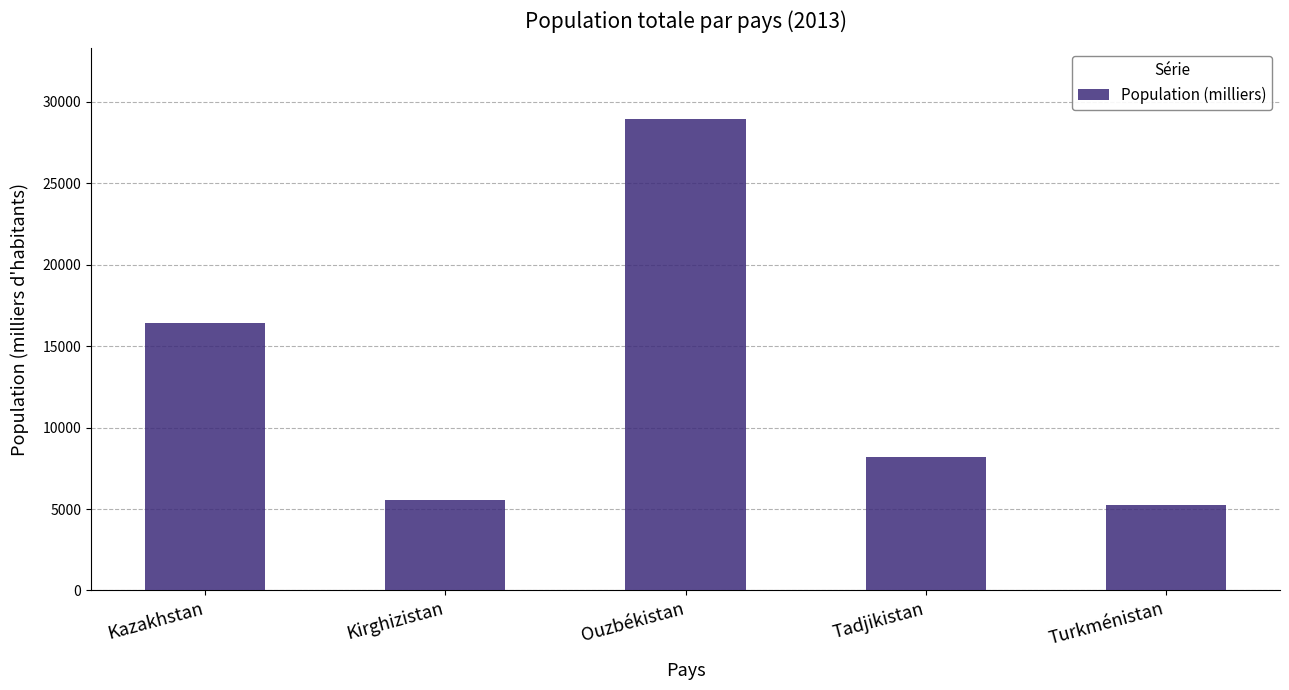

What position from the left is Ouzbékistan?

3